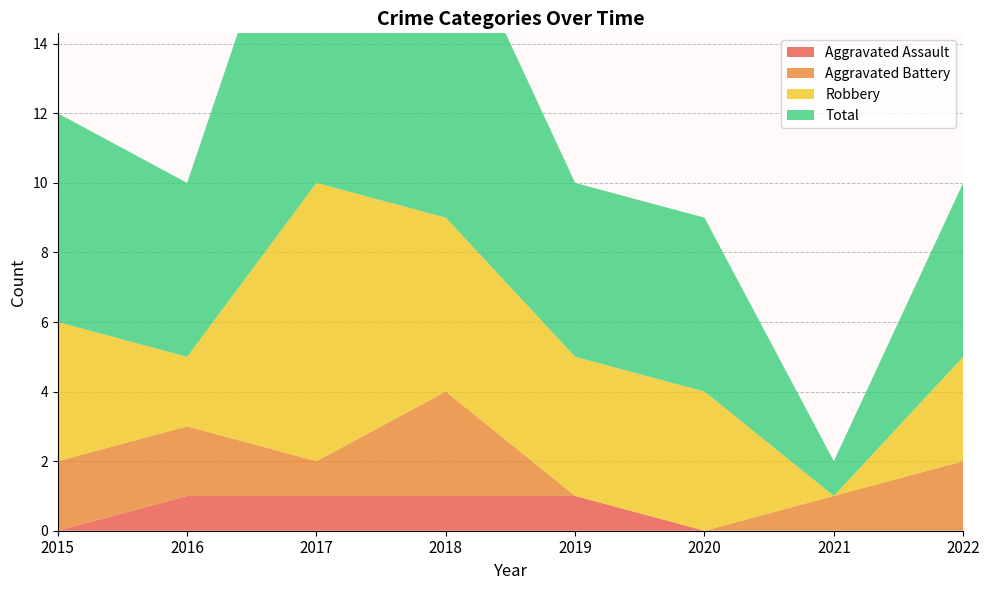

Reading left to right, what are all the values shown in this chart?

Aggravated Assault: 0	1	1	1	1	0	0	0
Aggravated Battery: 2	2	1	3	0	0	1	2
Robbery: 4	2	8	5	4	4	0	3
Total: 6	5	11	9	5	5	1	5